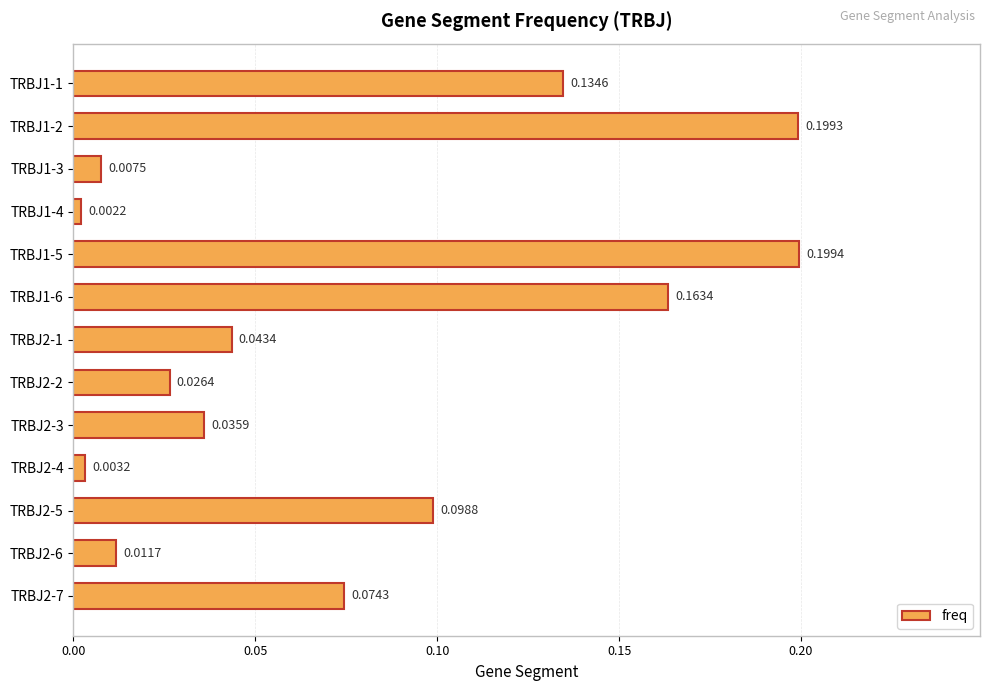

How many categories are shown in the chart?

13